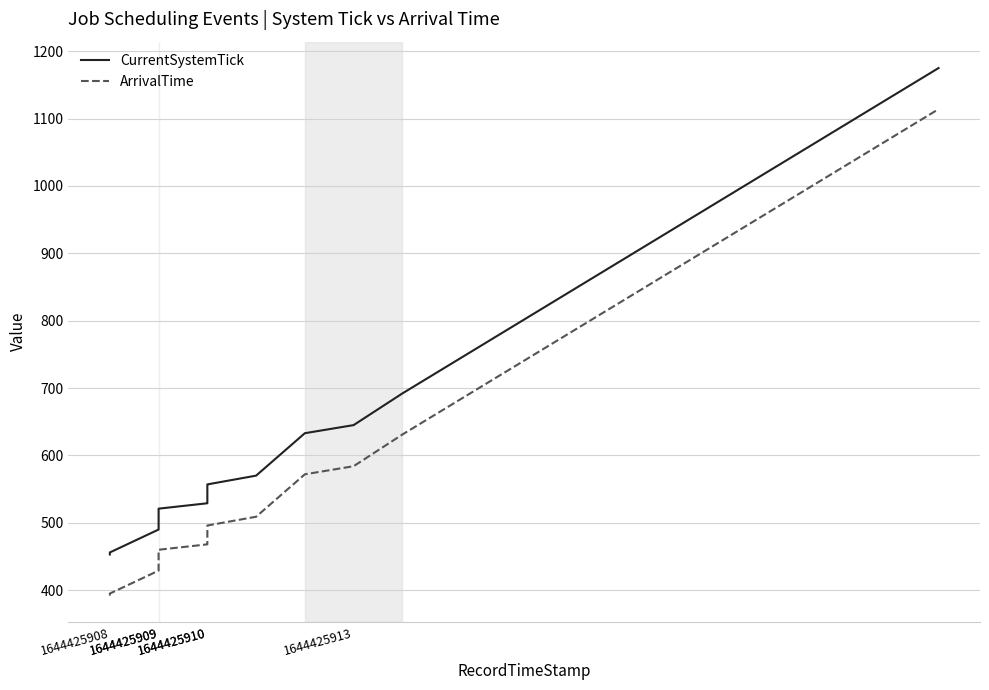

What are all the series names shown in the legend?

CurrentSystemTick, ArrivalTime